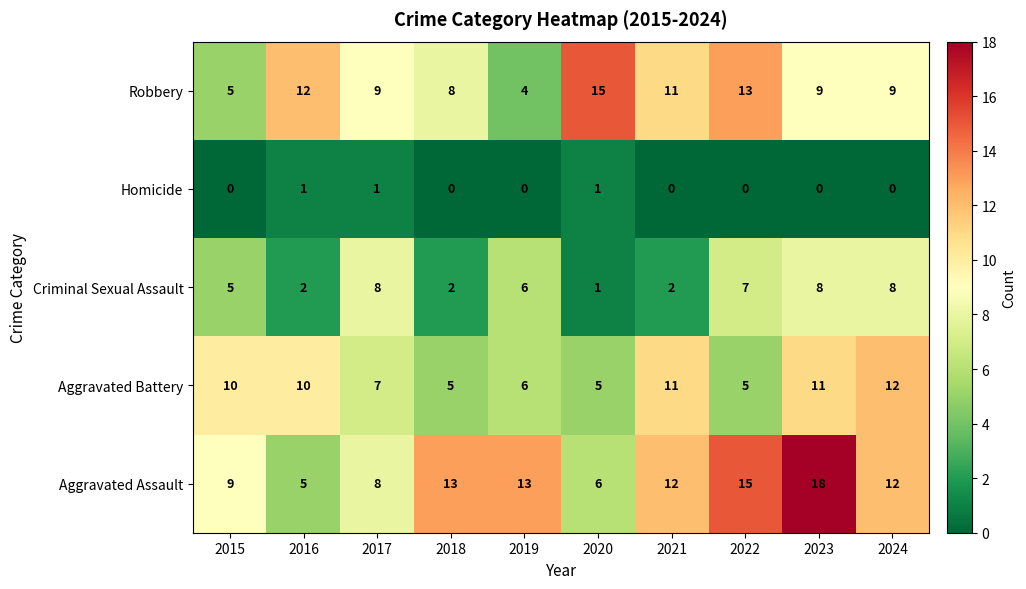

Is it true that Robbery equals 11 at 2021?

True